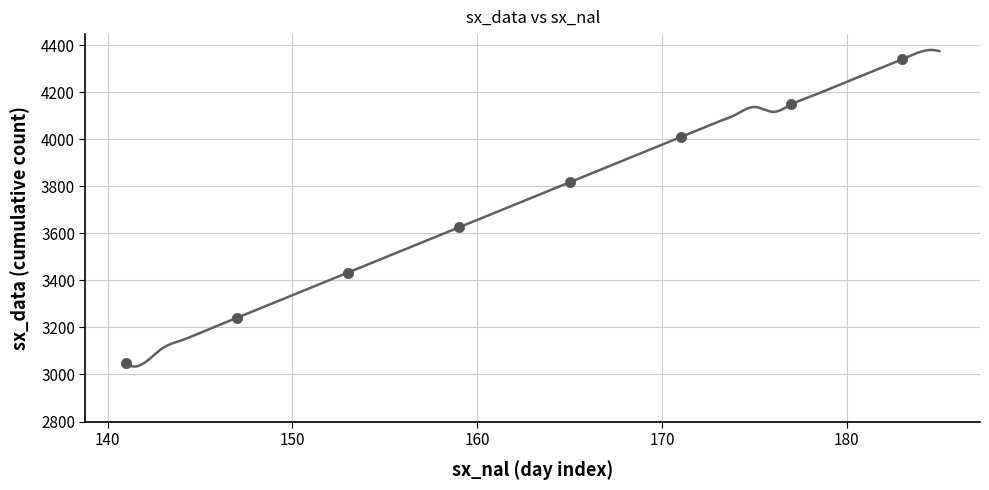

What is the average X value?

162